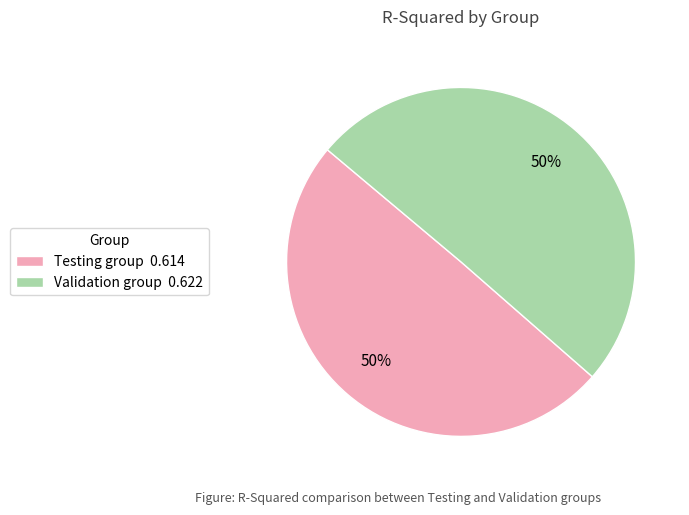

True or false: Testing group accounts for 50% of the total.

True